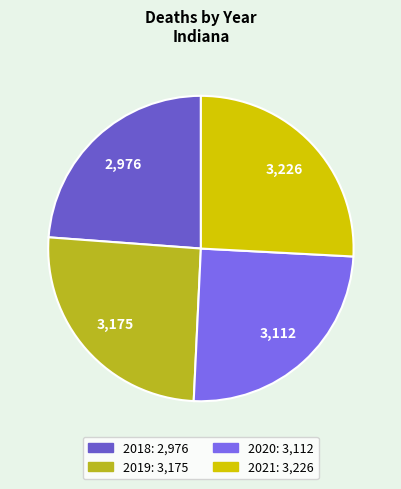

To the nearest percent, what is the difference between the 2019 and 2018 slice percentages?

2%